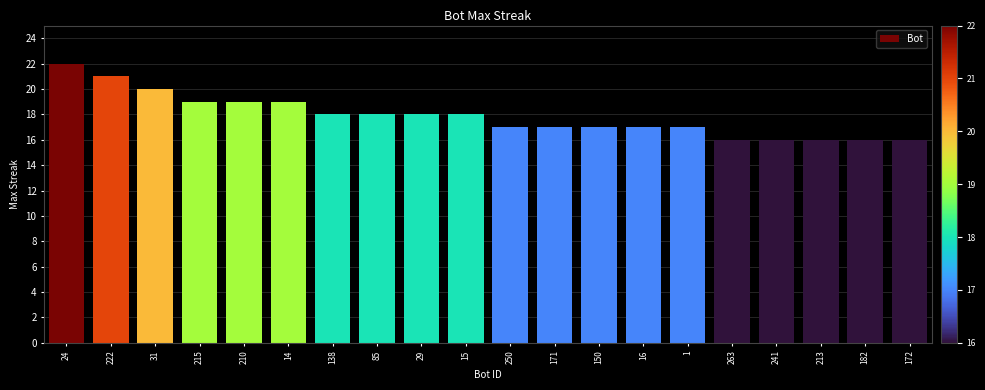

What is the change in value from 171 to 263?

-1